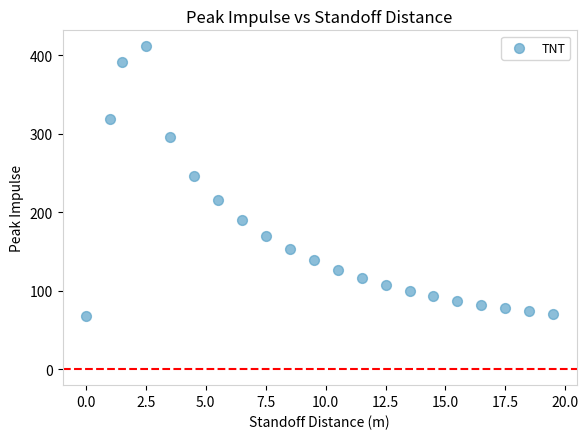

What Y value in the scatter plot is closest to 239?

245.9